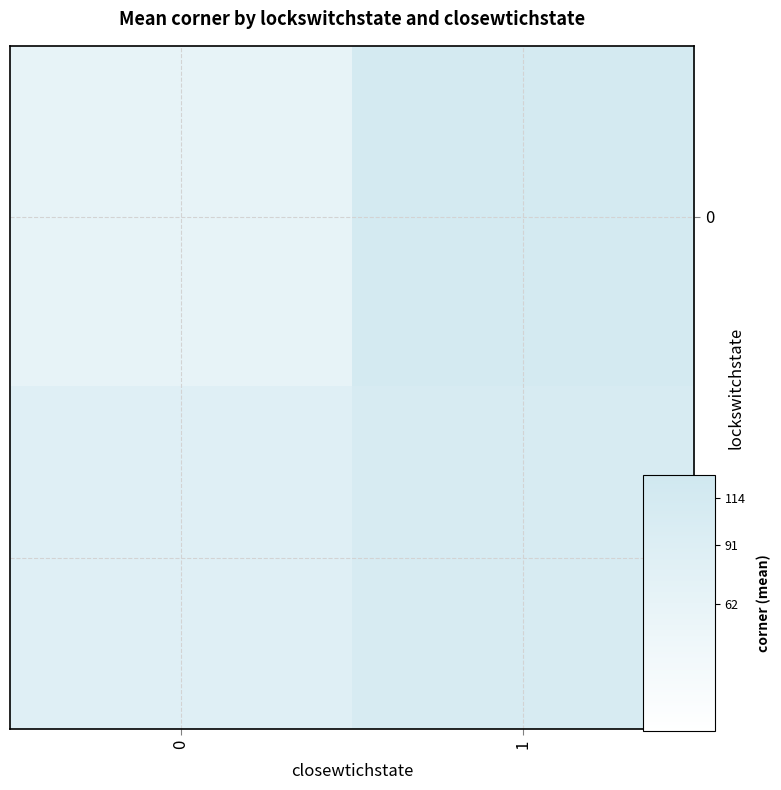

At which category is the sum across all series the highest?

1